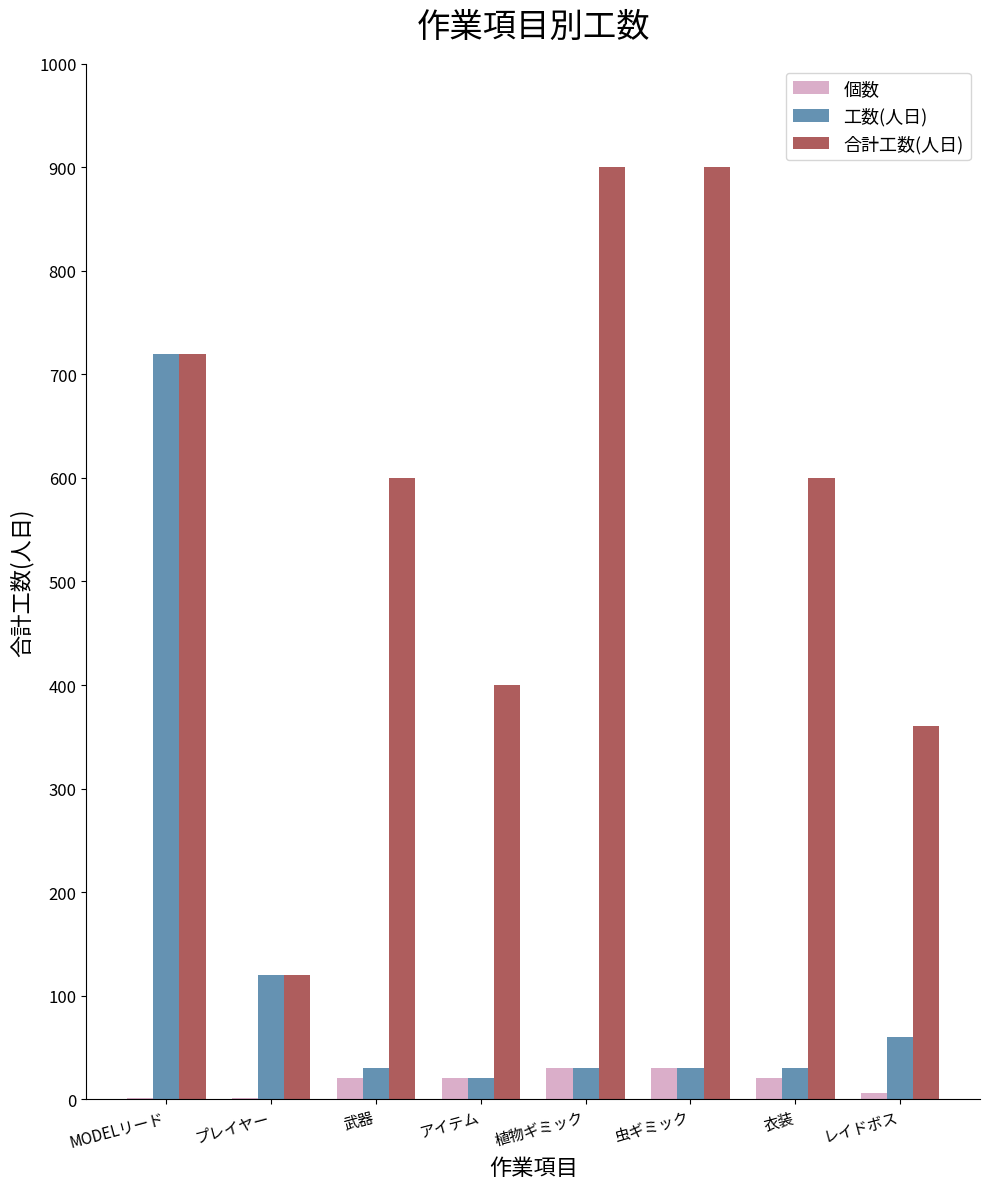

True or false: 合計工数(人日) has a value of 446 at 虫ギミック.

False